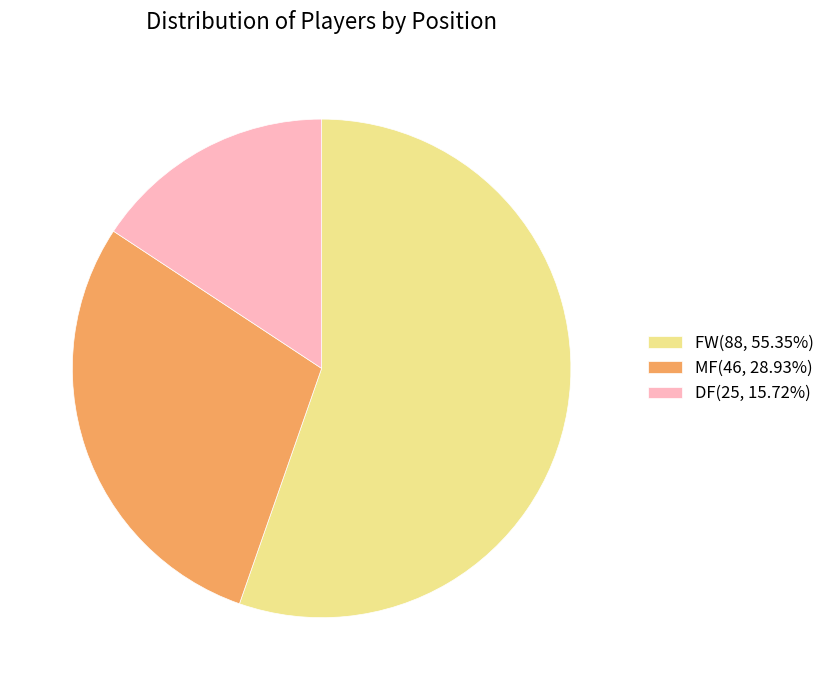

Combined, do FW(88, 55.35%) and DF(25, 15.72%) account for over 50%?

Yes